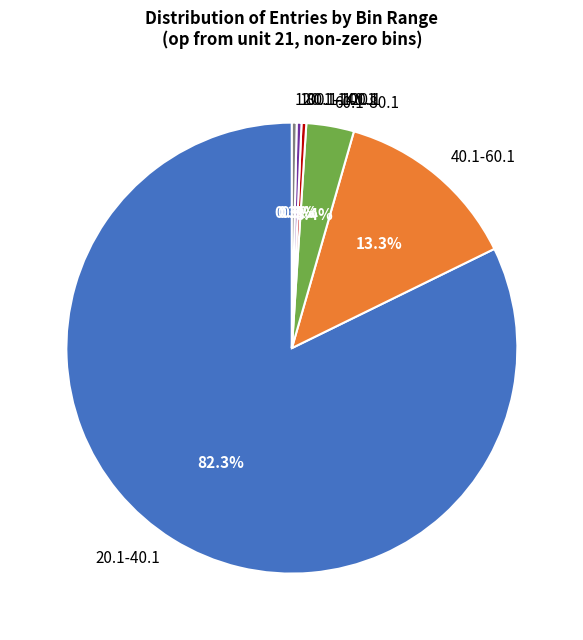

To the nearest percent, what is the average slice percentage?

17%